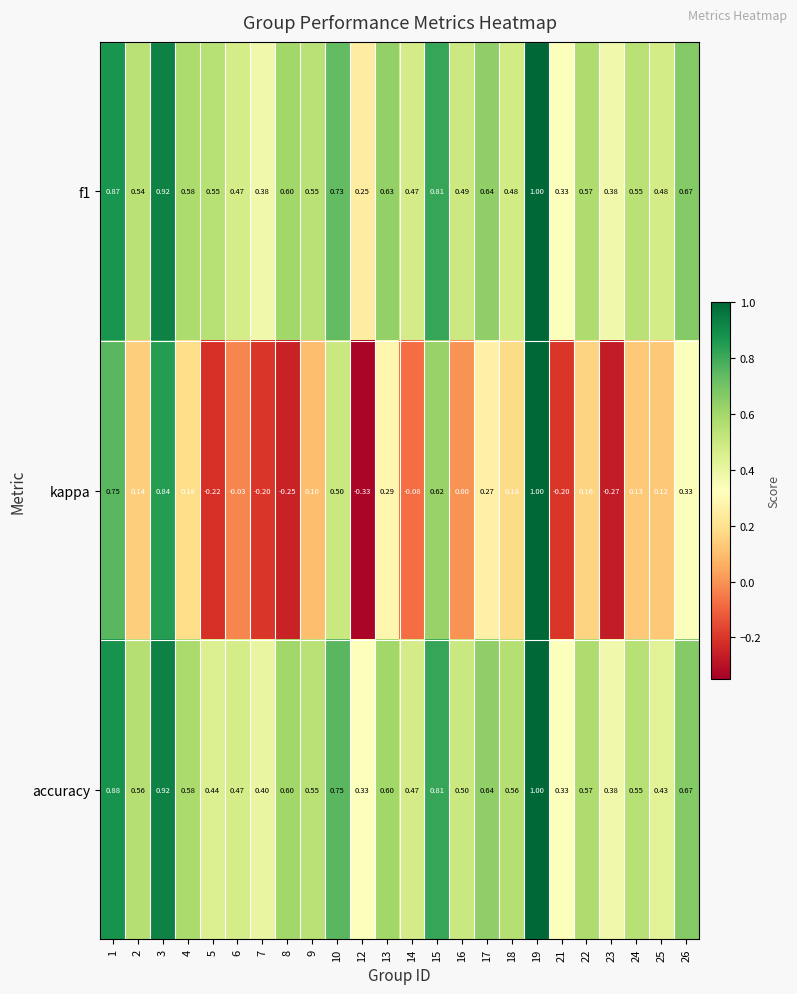

Between 8 and 10, which series saw the biggest shift?

kappa